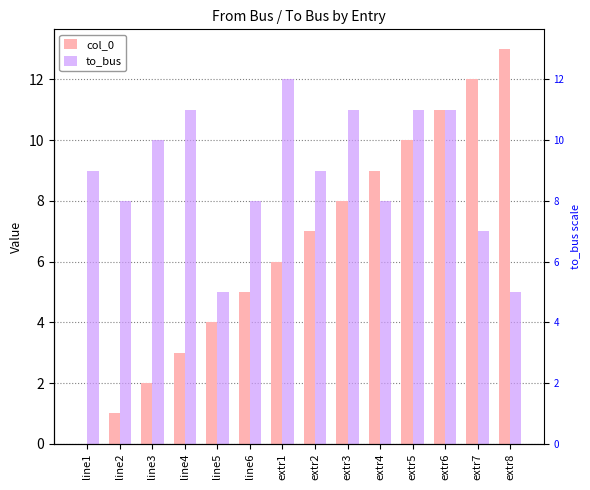

List the series in order of their overall mean, lowest first.

col_0, to_bus